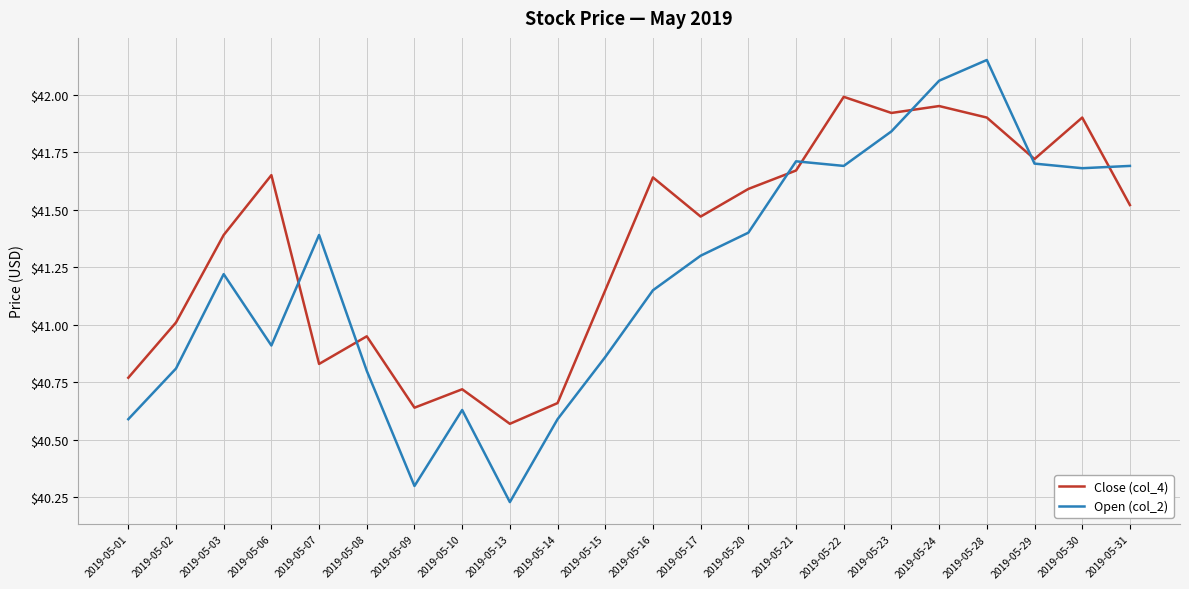

At which label does Open (col_2) reach its peak?

2019-05-28